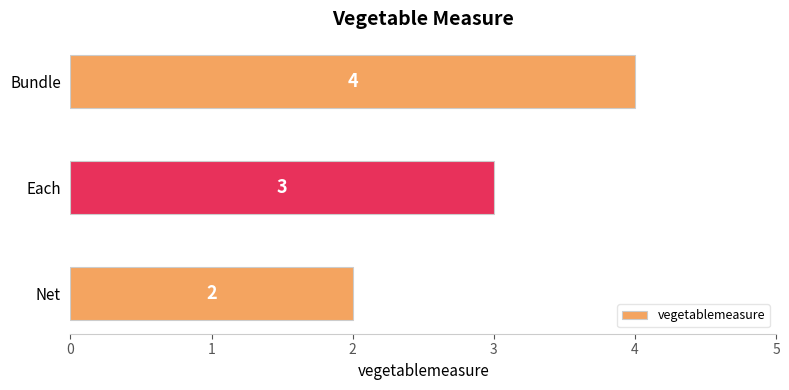

What is the sum of all values?

9